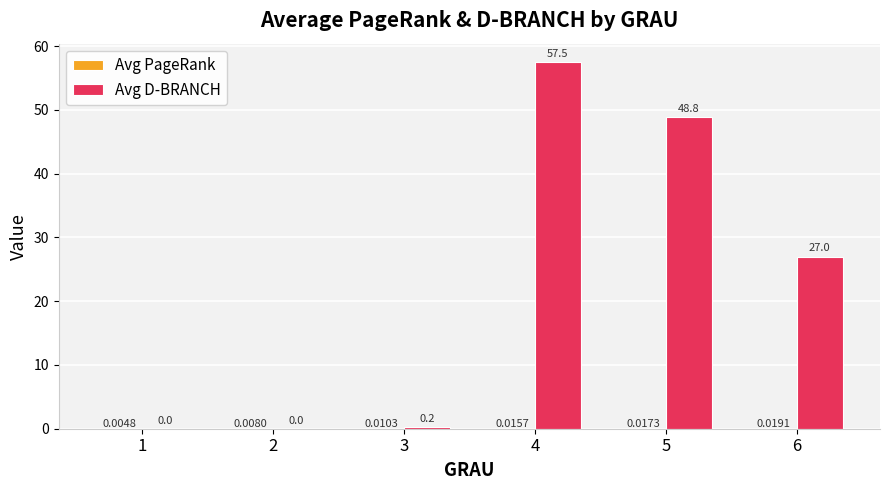

What is the total value across all series at 4?

57.5